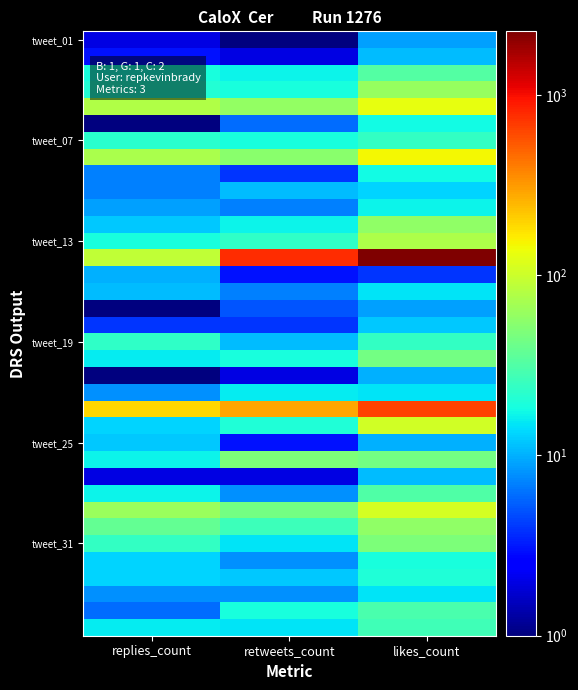

At which category is the sum across all series the highest?

likes_count